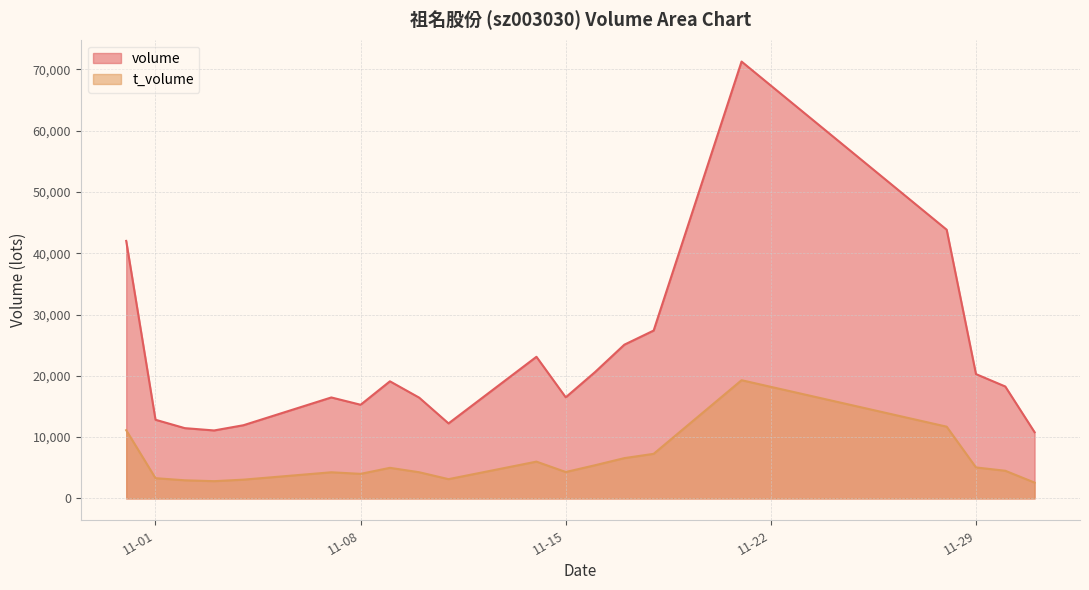

What position from the left is 2022-11-21?

16